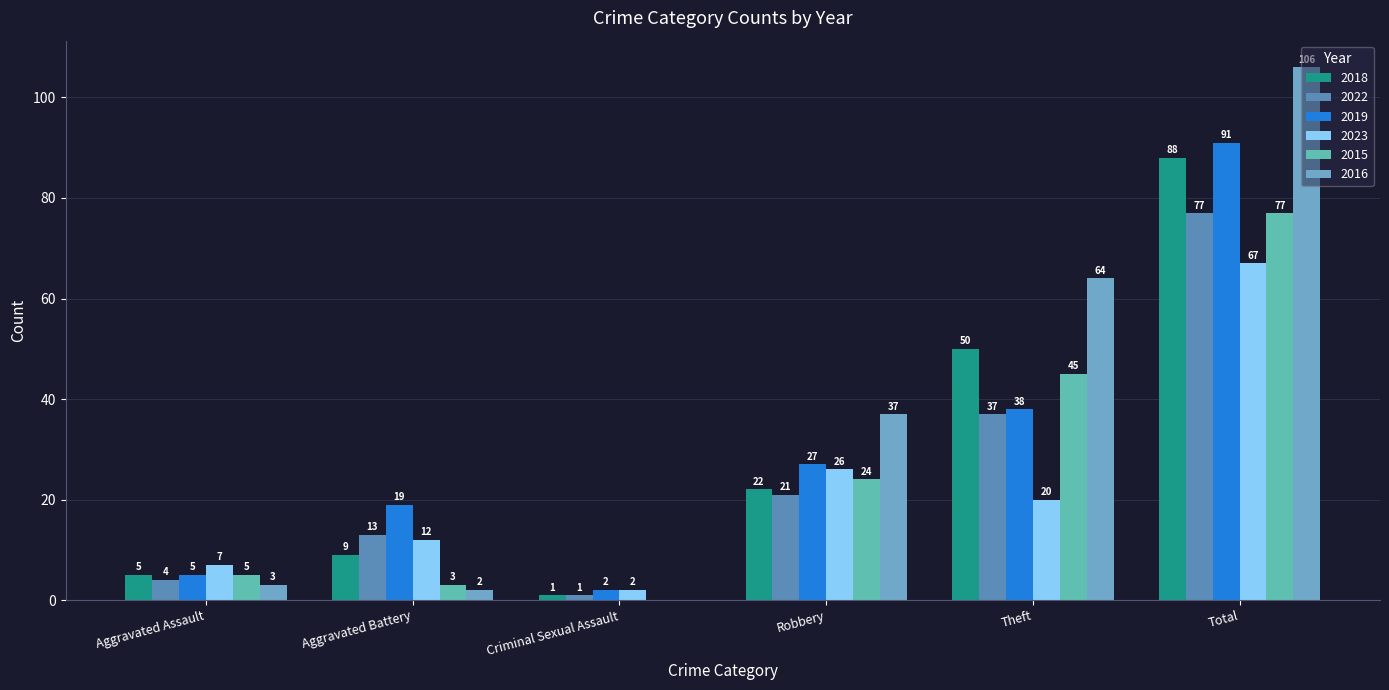

Is the value of 2019 at Criminal Sexual Assault greater than the value of 2018 at Theft?

No